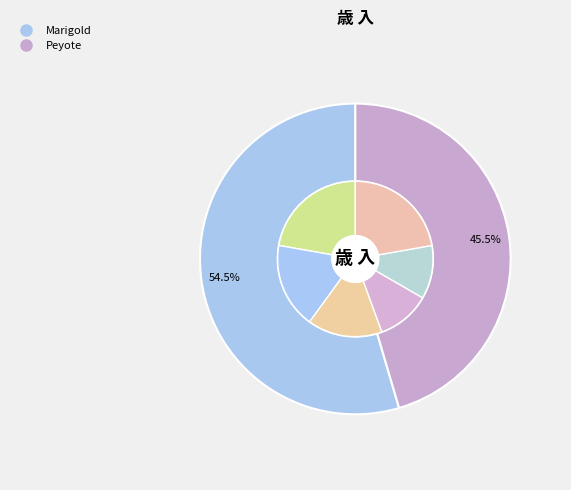

Rank the categories by value from lowest to highest.

Peyote, Marigold